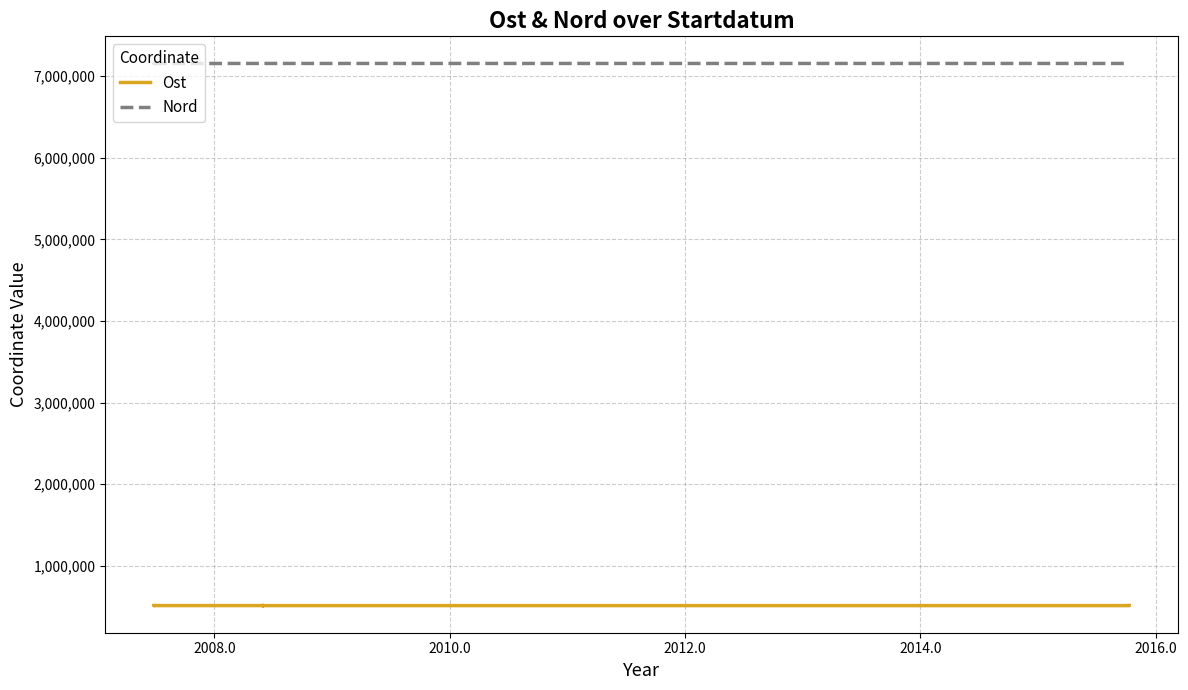

Is it true that Nord equals 9971157.8 at 7?

False